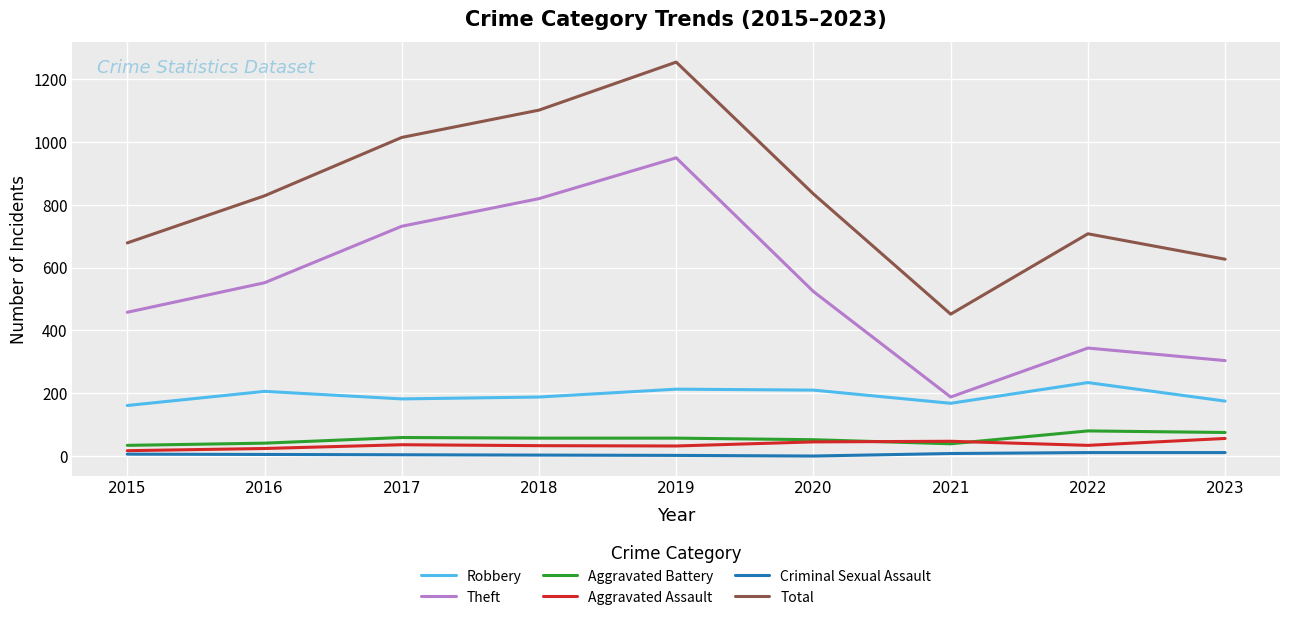

True or false: Aggravated Assault and Total intersect in this chart.

False